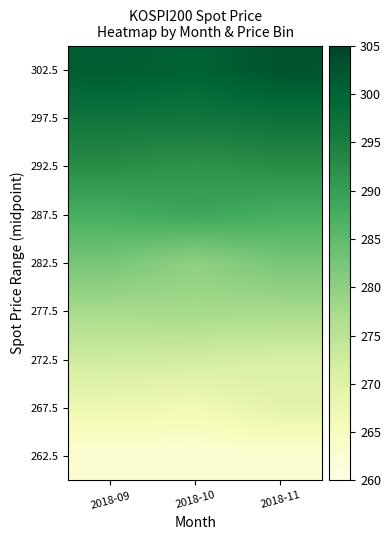

Reading left to right, transcribe all the data shown in this chart.

262.5: 2018-09=262.5	2018-10=262.5	2018-11=262.5
267.5: 2018-09=267.5	2018-10=266.7	2018-11=269.3
272.5: 2018-09=272.5	2018-10=272.2	2018-11=271.2
277.5: 2018-09=277.5	2018-10=277.7	2018-11=277.5
282.5: 2018-09=282.5	2018-10=280.1	2018-11=282.5
287.5: 2018-09=287.5	2018-10=288.9	2018-11=287.5
292.5: 2018-09=292.5	2018-10=291.5	2018-11=292.5
297.5: 2018-09=296.9	2018-10=296.5	2018-11=297.5
302.5: 2018-09=301.3	2018-10=300.2	2018-11=302.5